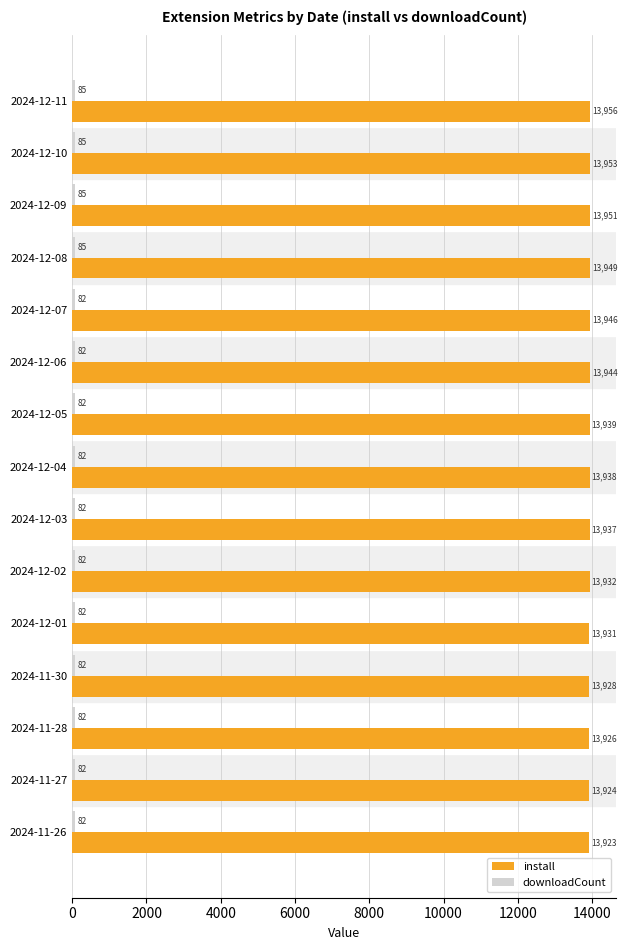

The install series shows 13949 at 2024-12-08. True or false?

True